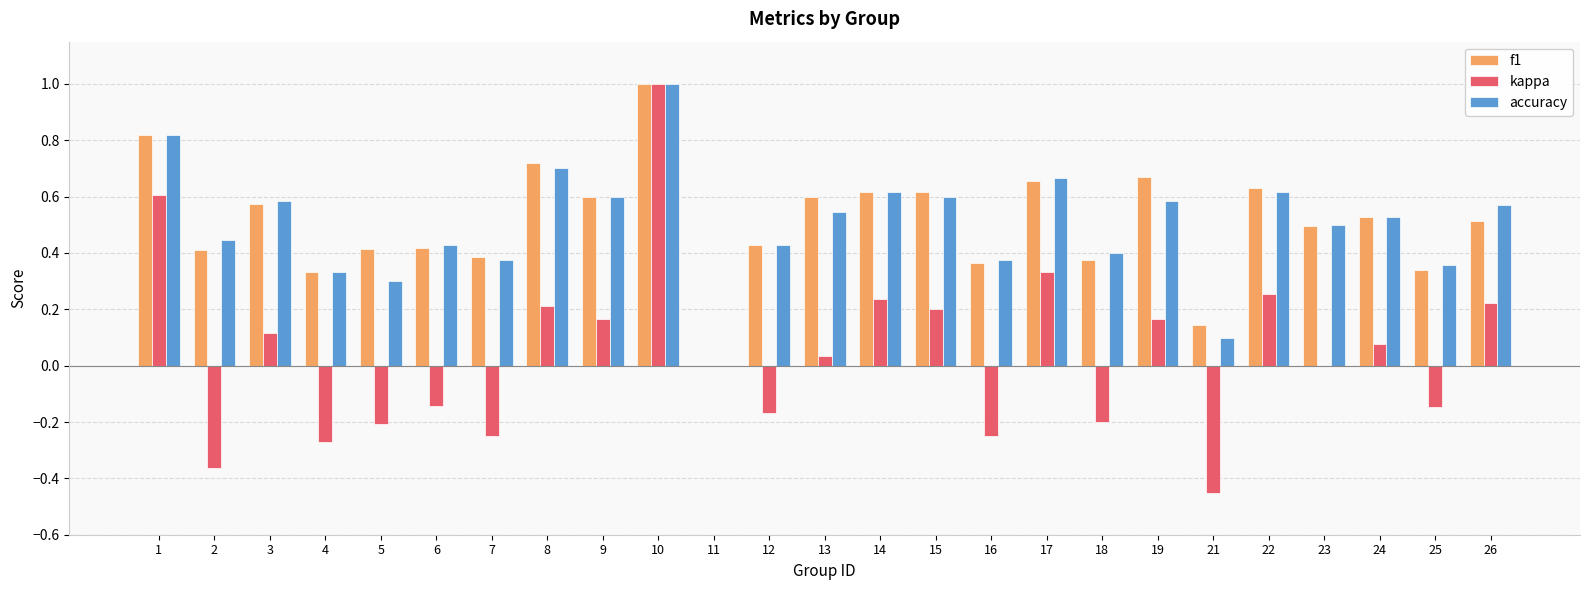

At which category is the sum across all series the highest?

10